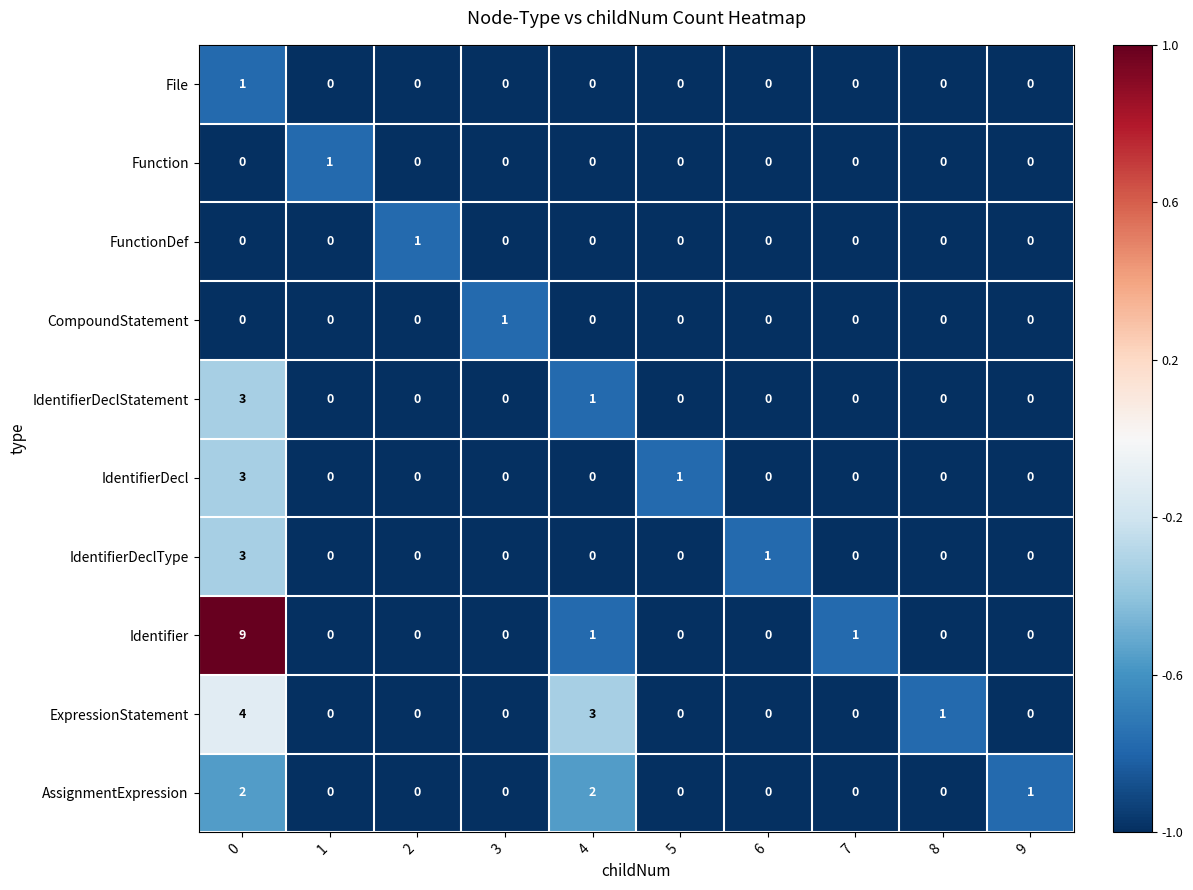

What is the maximum value shown in the chart?

9